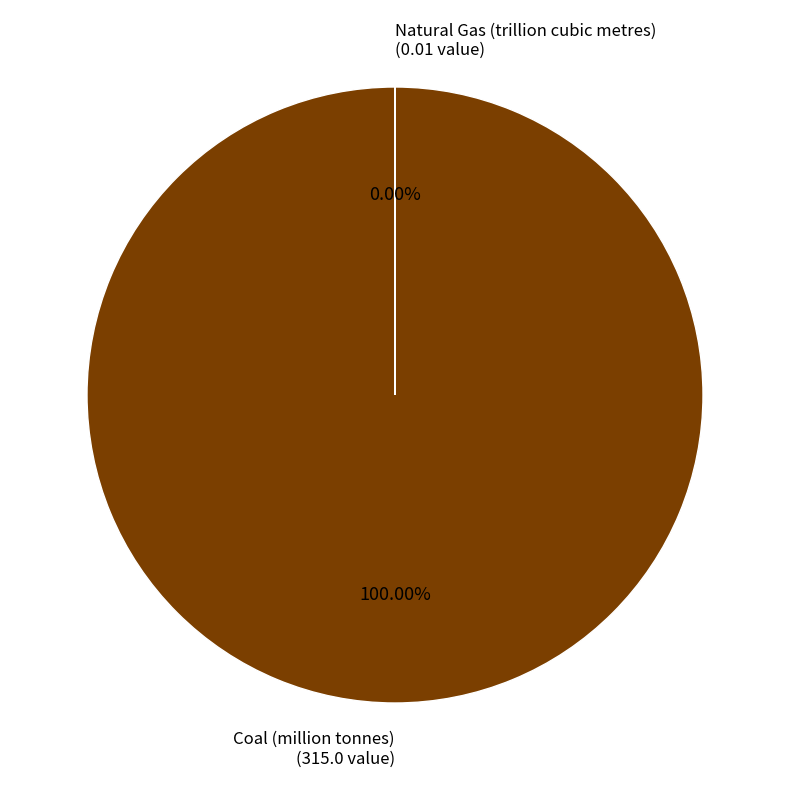

How many slices are in this pie chart?

2